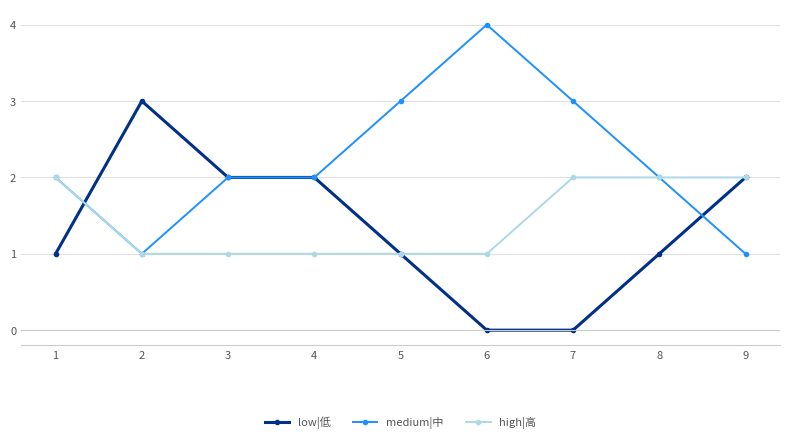

What is the lowest value of the high|高 series?

1